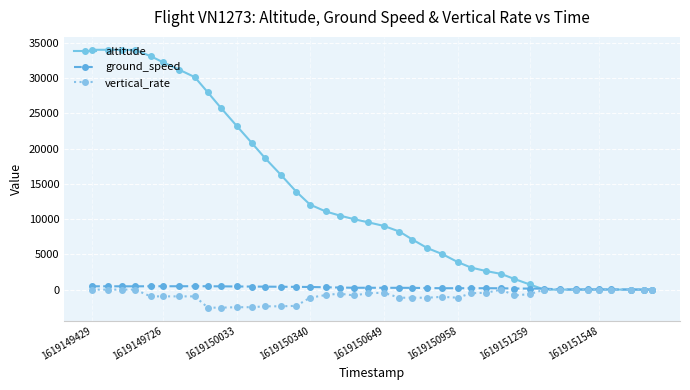

Which series has the largest range (max minus min)?

altitude